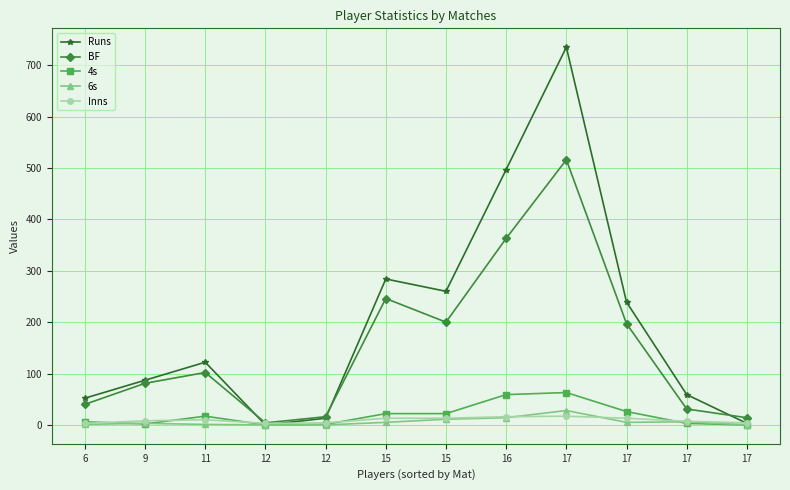

At how many categories does at least one series exceed 117?

6